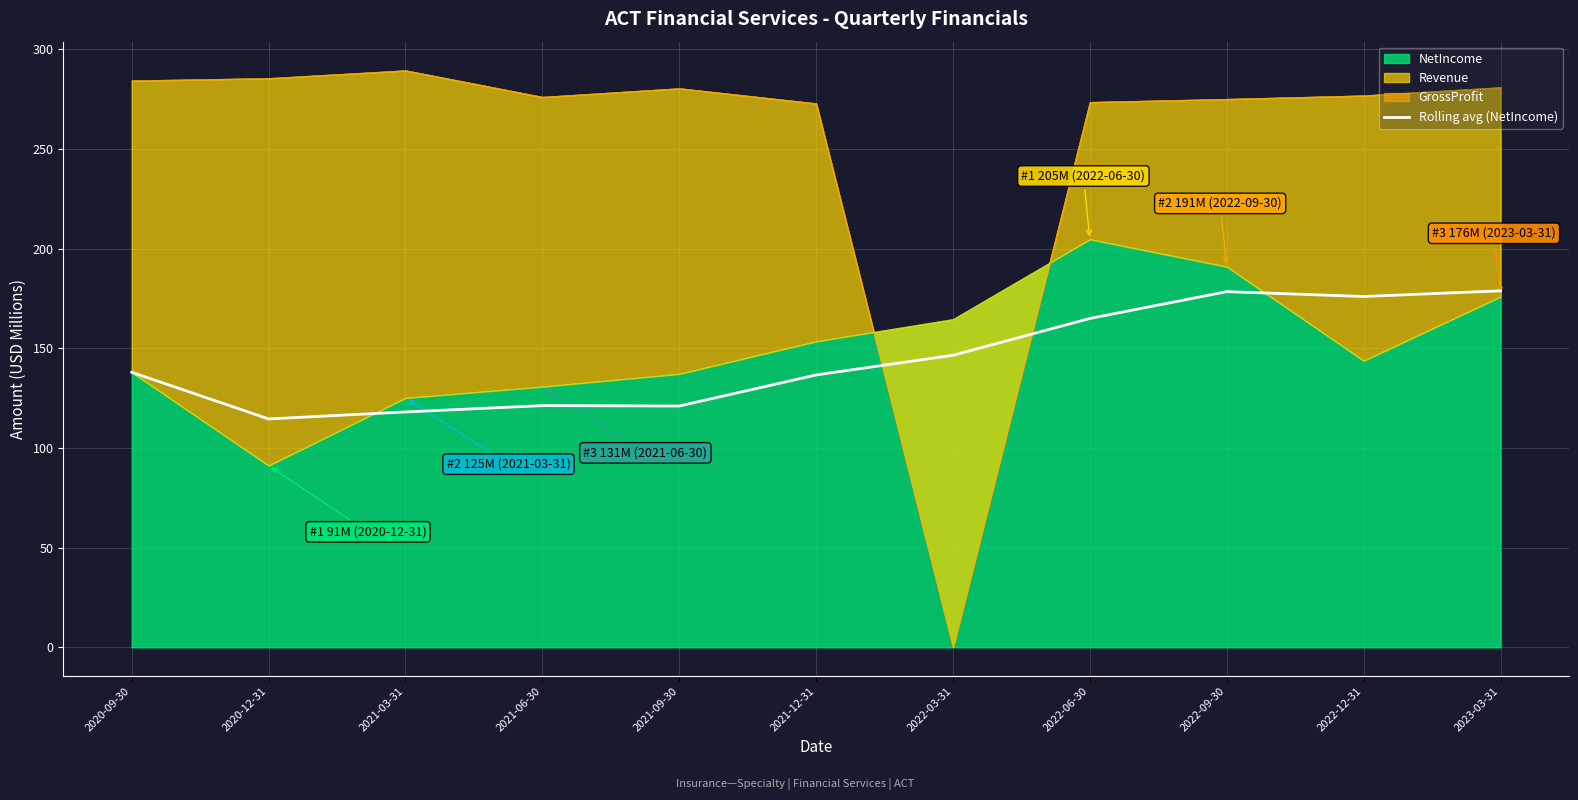

What position from the left is 2021-09-30?

5